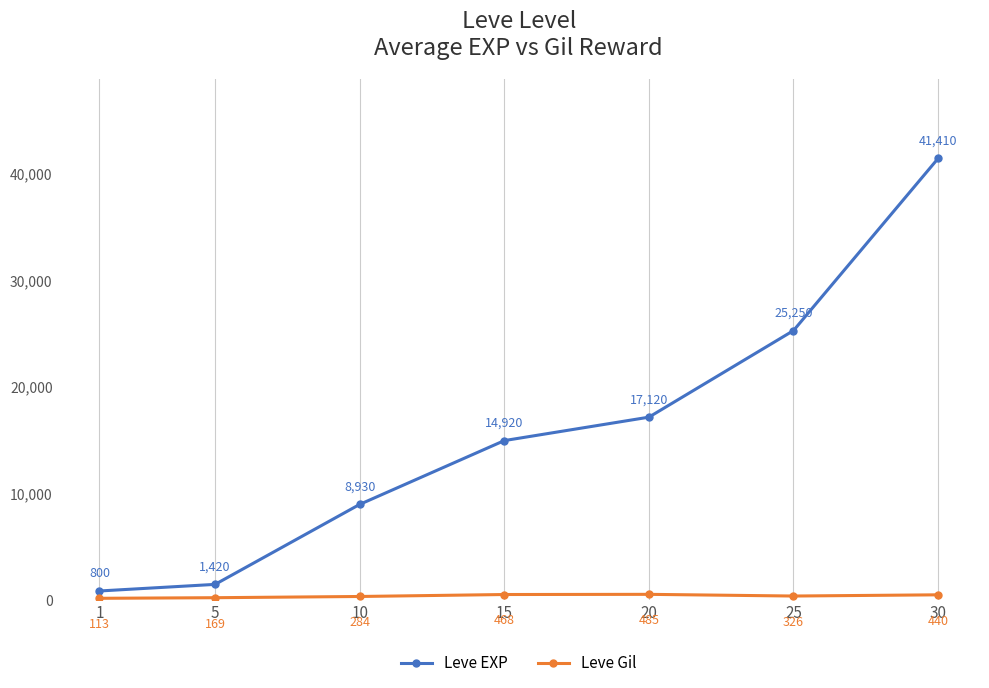

How many lines are shown in the chart?

2